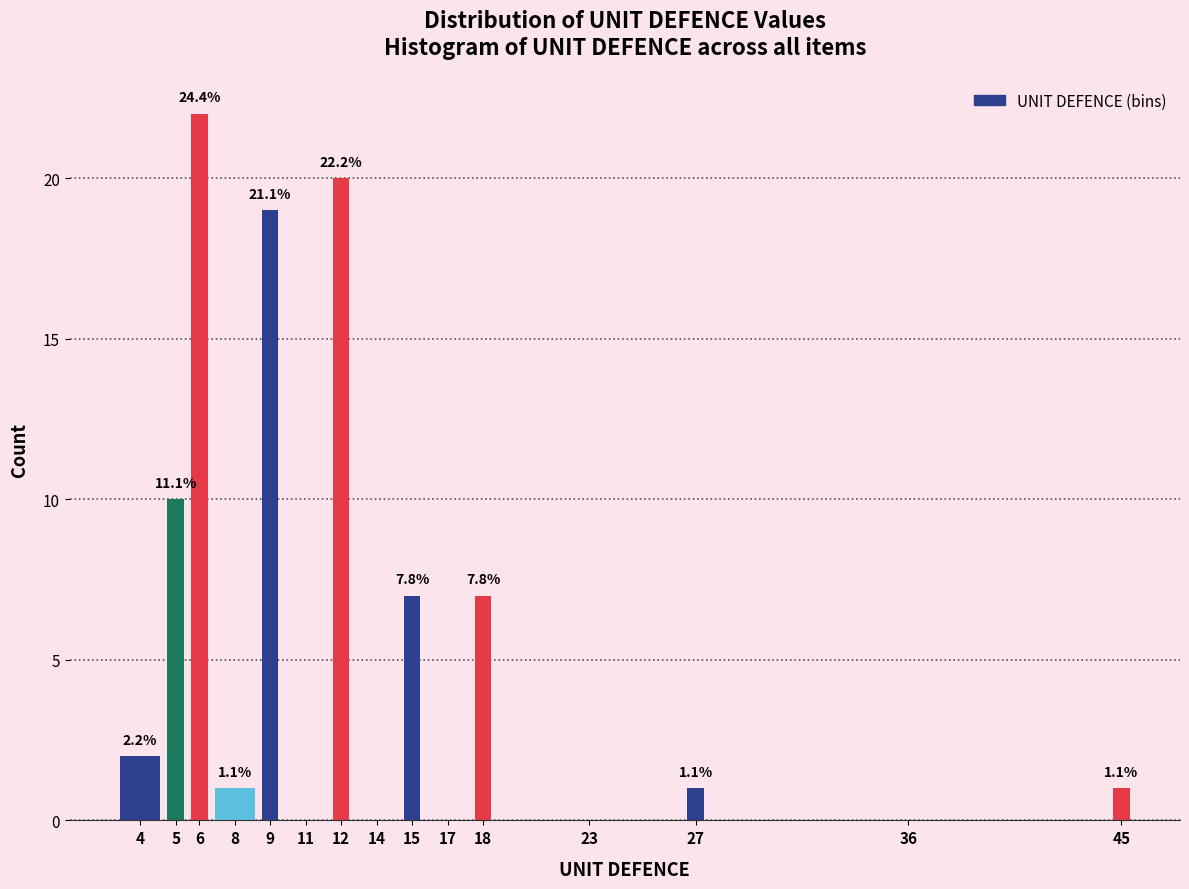

Are the bars horizontal?

No